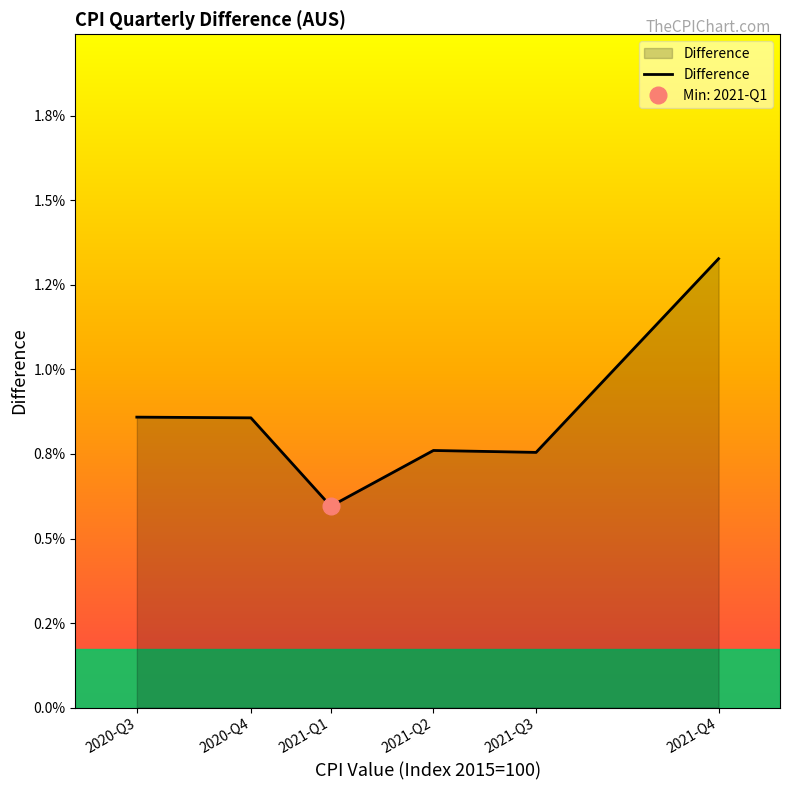

Rank the categories by value from lowest to highest.

2021-Q1, 2021-Q3, 2021-Q2, 2020-Q4, 2020-Q3, 2021-Q4